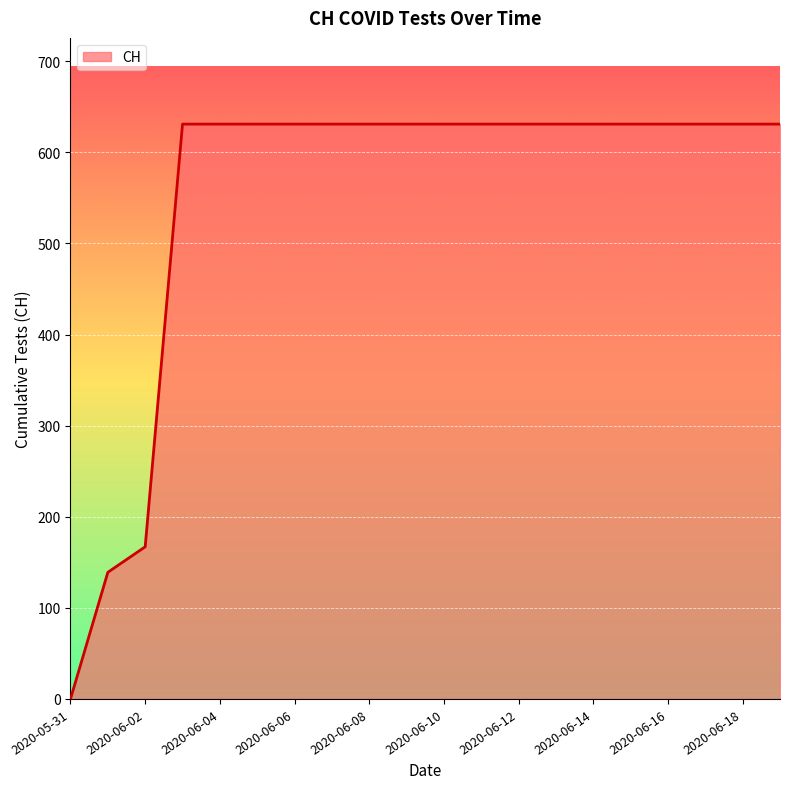

What is the difference between the maximum and minimum values?

631